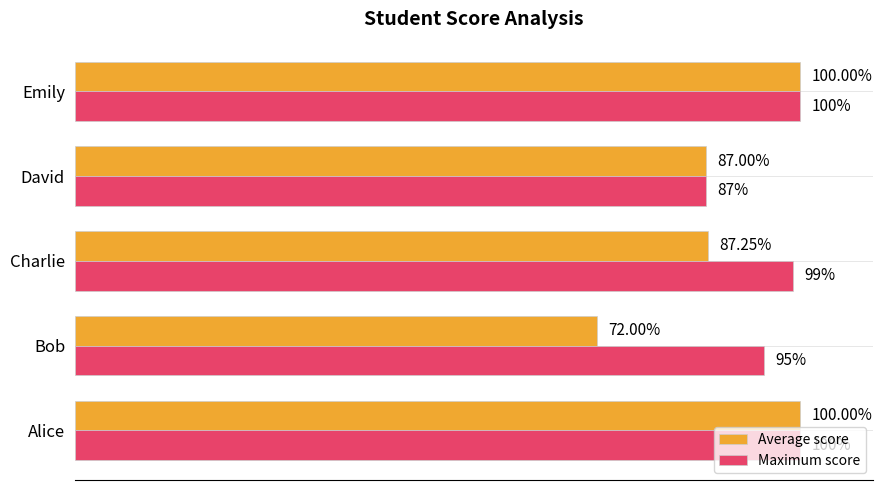

Which series has the largest range (max minus min)?

Average score